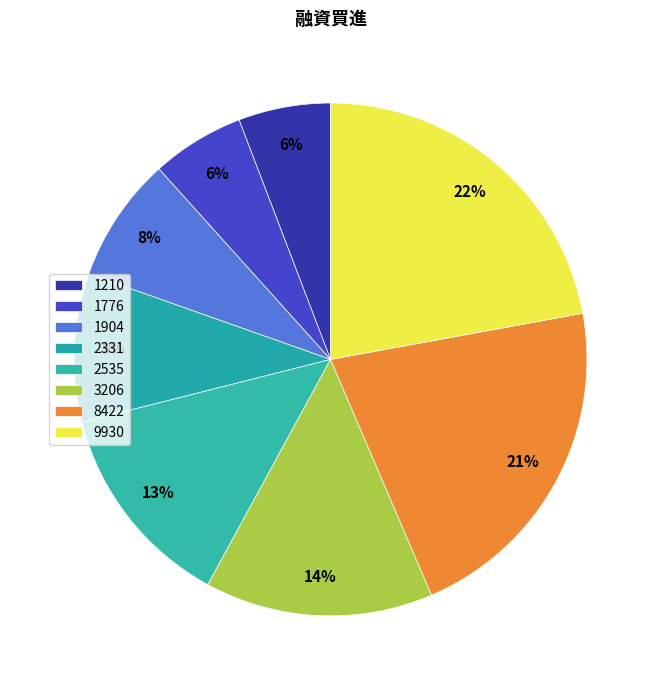

To the nearest percent, what is the average slice percentage?

12%